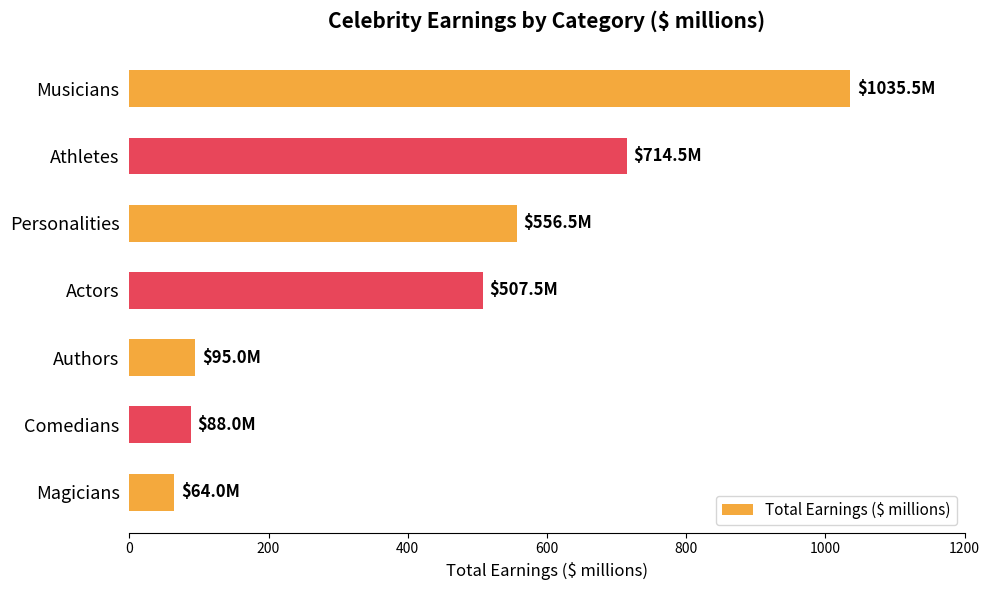

Reading bottom to top, what are all the values shown in this chart?

Magicians=64.0	Comedians=88.0	Authors=95.0	Actors=507.5	Personalities=556.5	Athletes=714.5	Musicians=1035.5